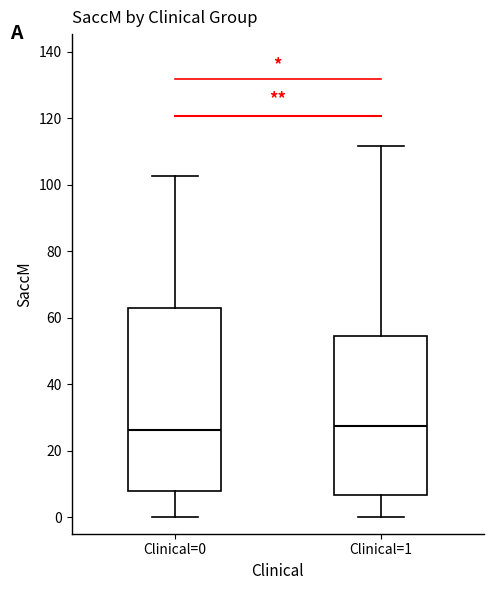

Reading left to right, read every box against the y-axis: the position of its median line, the range the box covers, and the ends of its whiskers. The values are not printed on the chart, so give them approximately, as read against the axis.

Clinical=0: median 26, box 8 to 64, whiskers 0 to 102
Clinical=1: median 28, box 6 to 54, whiskers 0 to 112